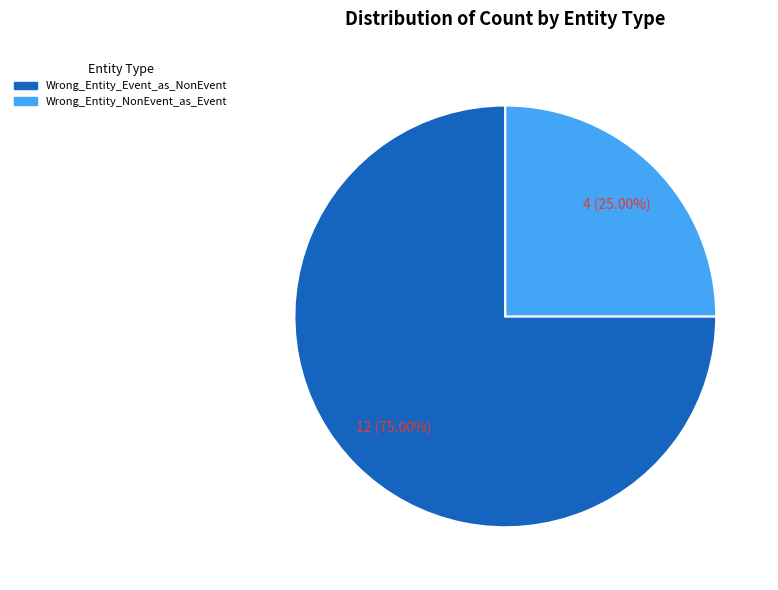

Between Wrong_Entity_Event_as_NonEvent and Wrong_Entity_NonEvent_as_Event, which is larger?

Wrong_Entity_Event_as_NonEvent